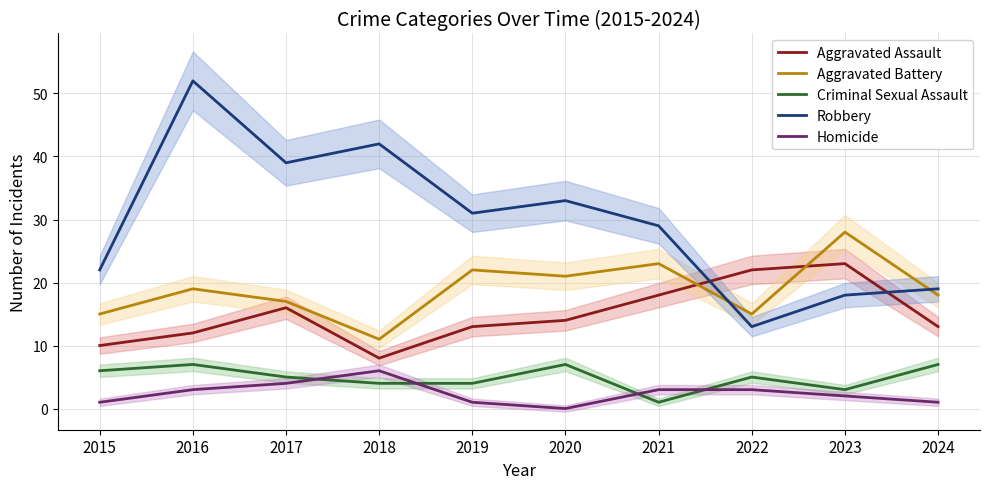

What are all the series names shown in the legend?

Aggravated Assault, Aggravated Battery, Criminal Sexual Assault, Robbery, Homicide